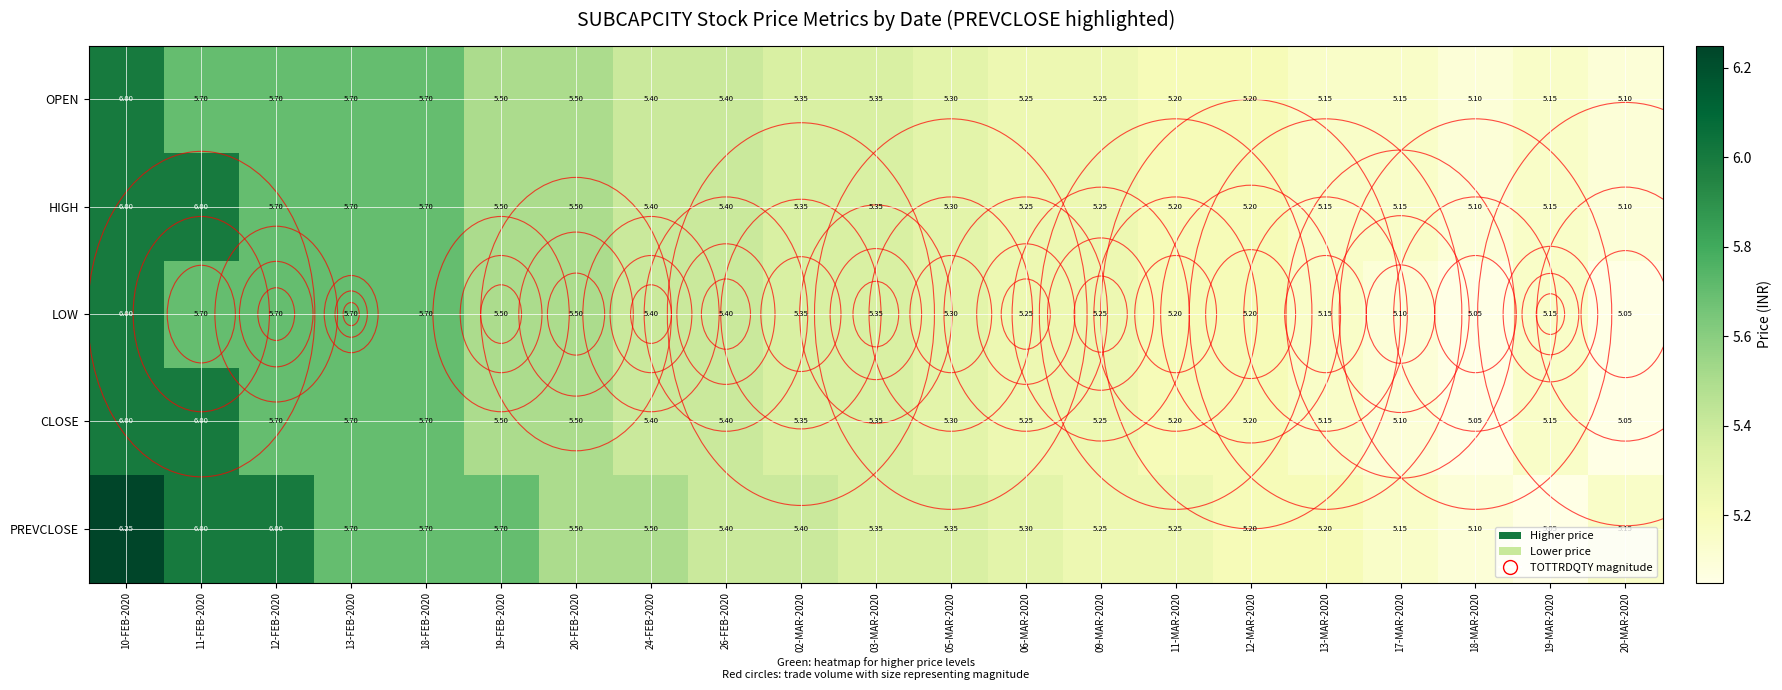

Which series changed the most between 24-FEB-2020 and 11-MAR-2020?

PREVCLOSE